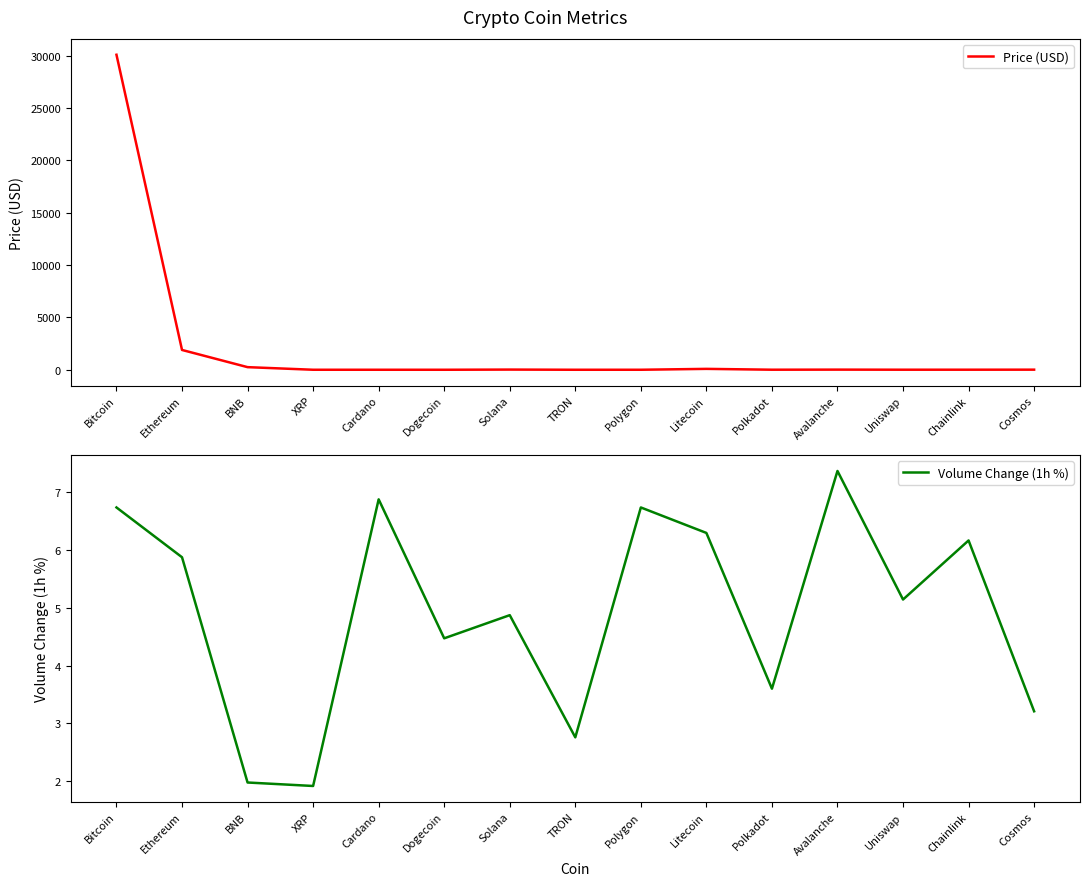

Where does the Price (USD) series first go above 5?

Bitcoin